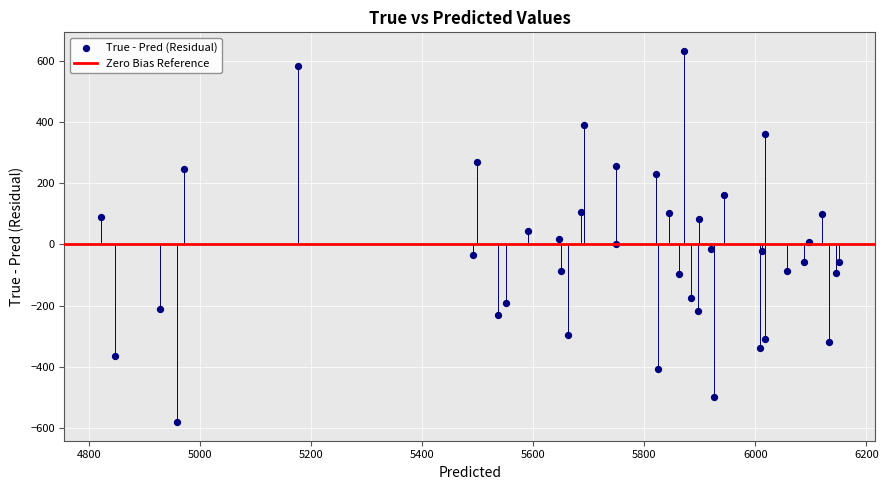

Count the number of points in this scatter plot.

40